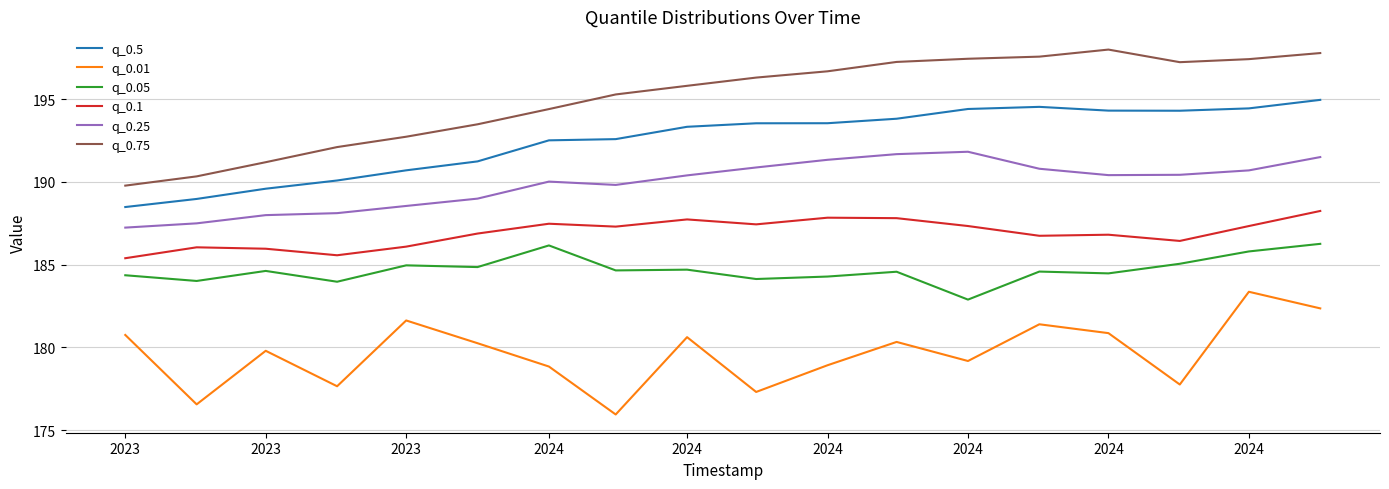

True or false: q_0.05 and q_0.25 intersect in this chart.

False